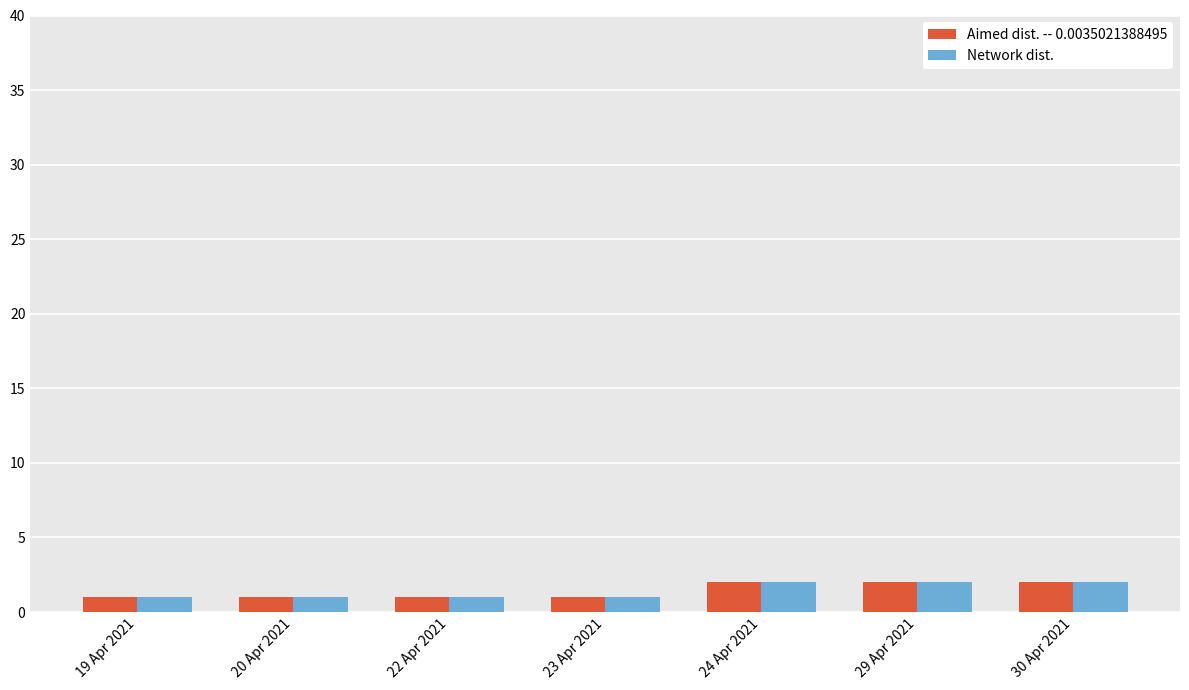

What is the total value across all series at 29 Apr 2021?

4